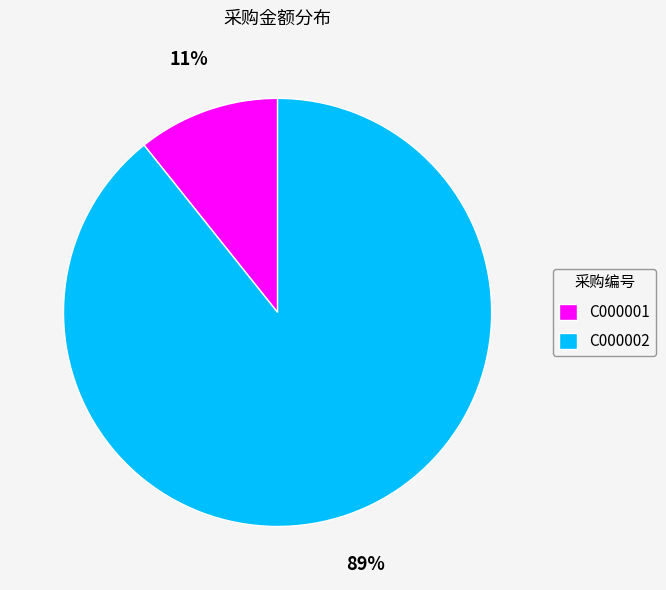

What percentage is the C000002 slice, to the nearest percent?

89%